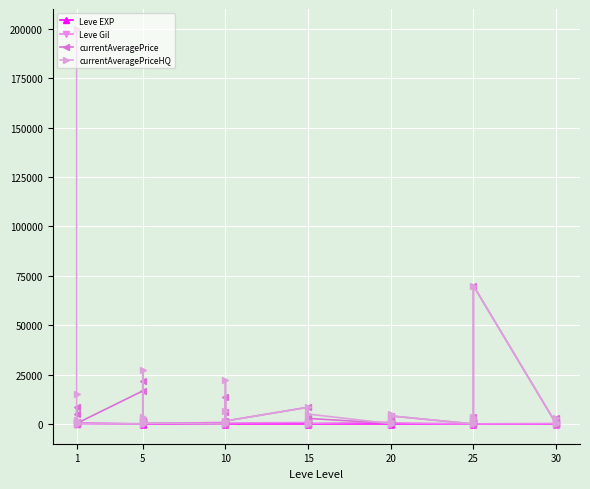

At which label does Leve Gil first exceed 390?

1